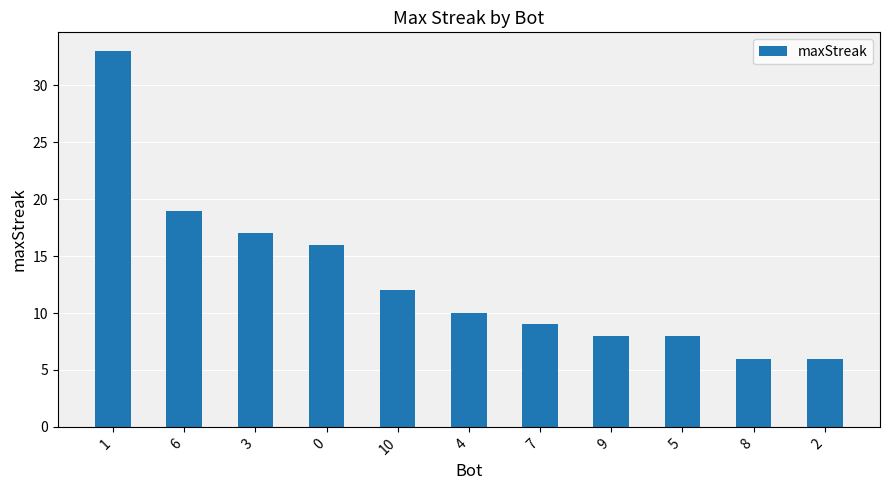

How many categories are shown in the chart?

11